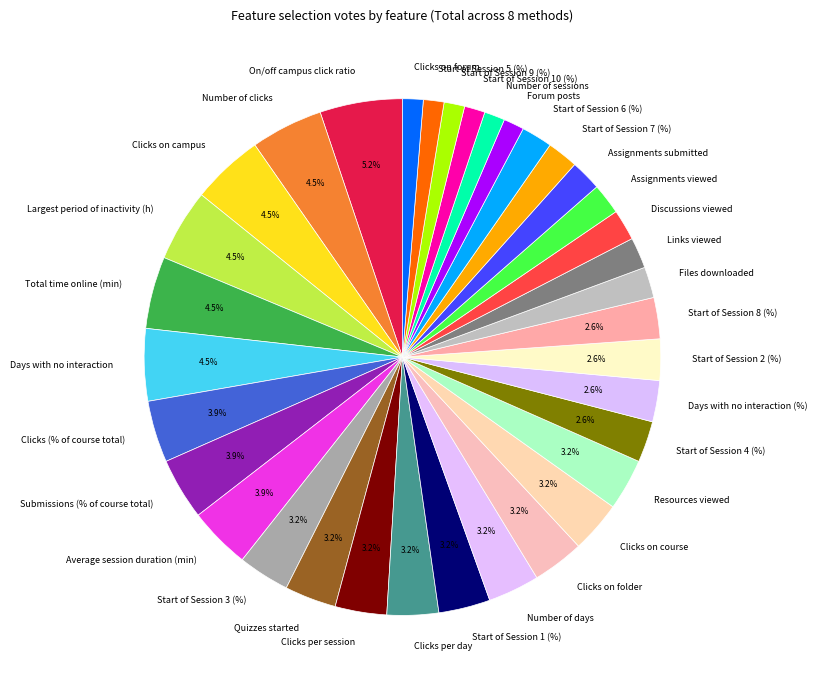

To the nearest percent, what is the combined percentage of Clicks on course and Assignments submitted?

5%